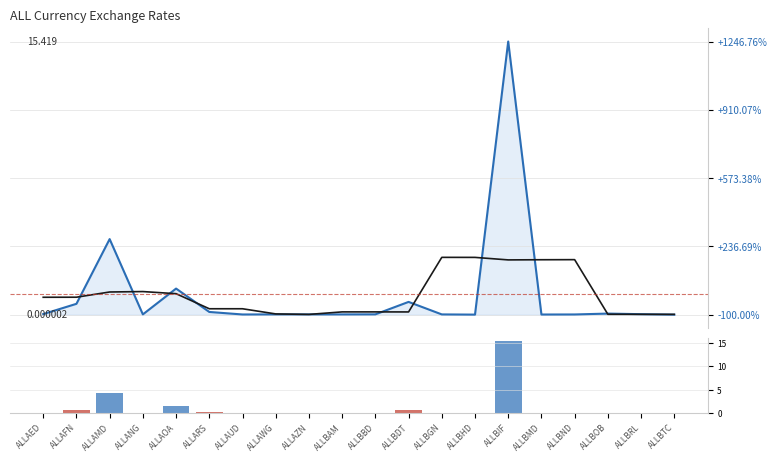

True or false: MA has a value of 0.1 at ALLAWG.

False